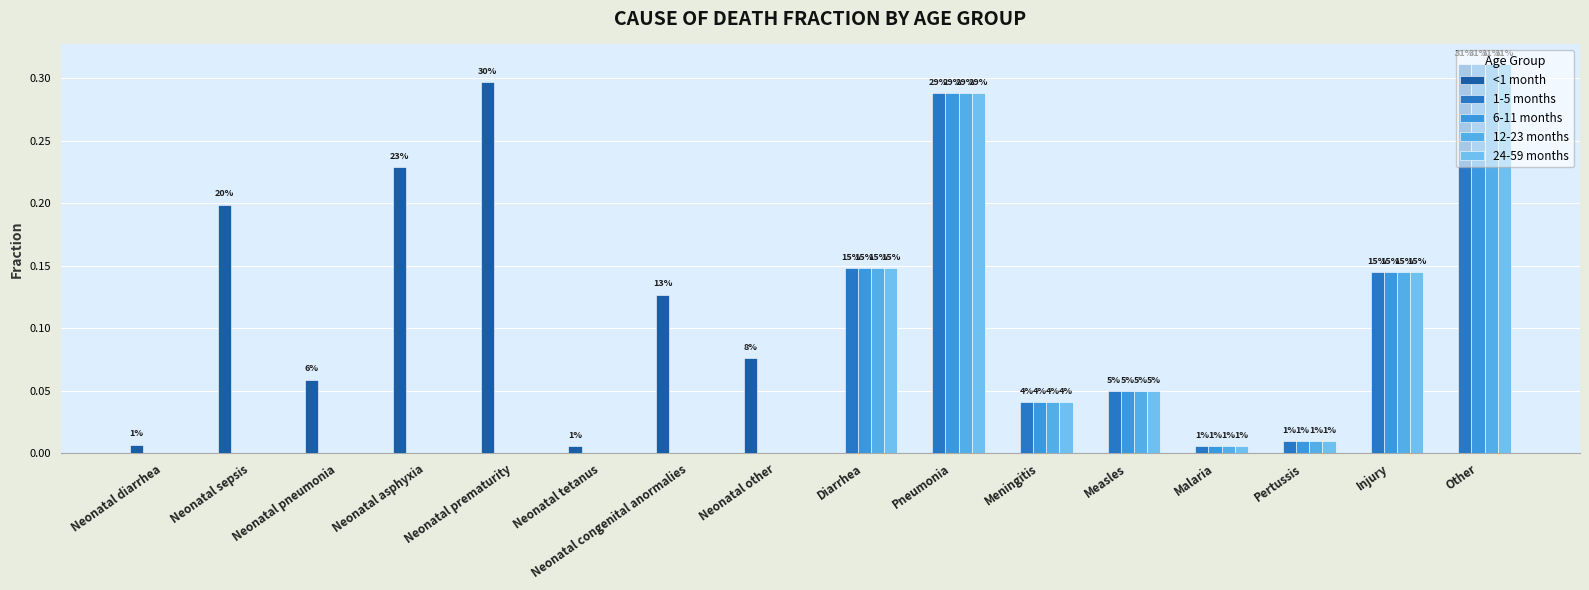

What is the difference between the highest and lowest values at Neonatal prematurity?

0.3